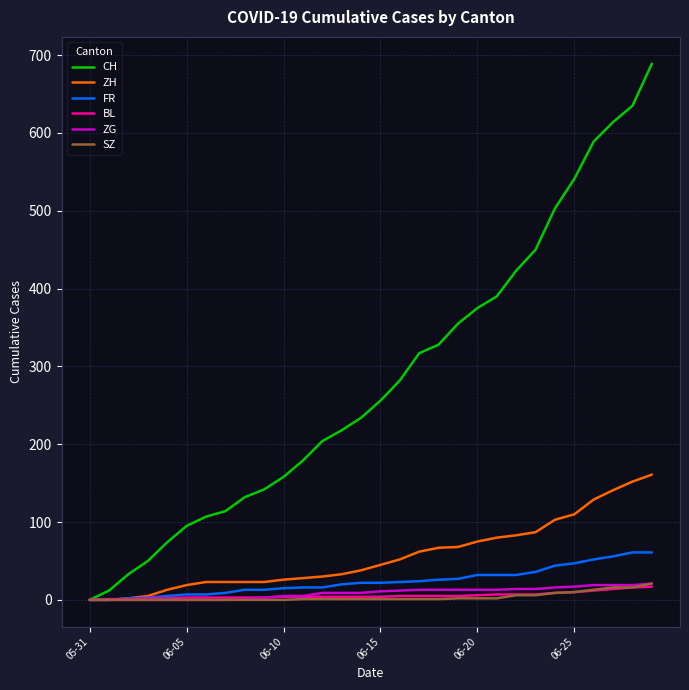

Which series has the largest total across all categories?

CH